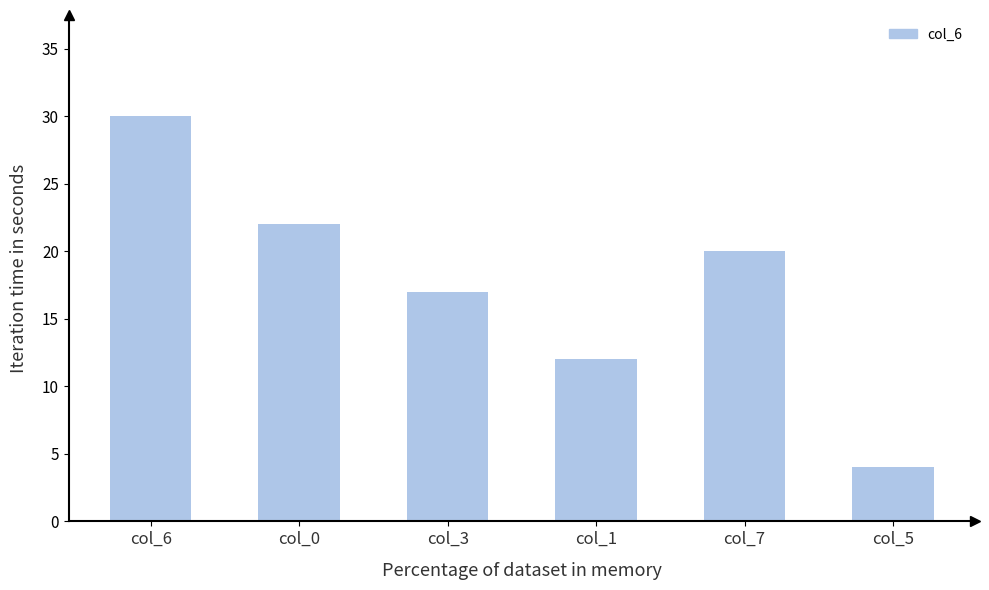

What is the sum of the values at col_7 and col_0?

42